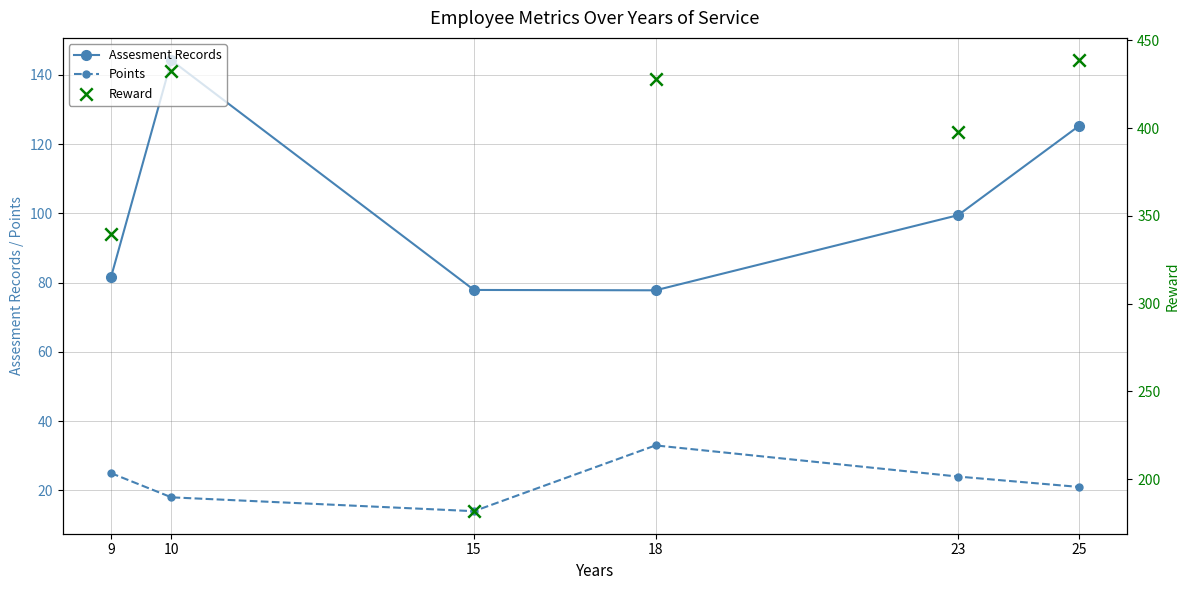

What is the total value across all series at 15?

273.7